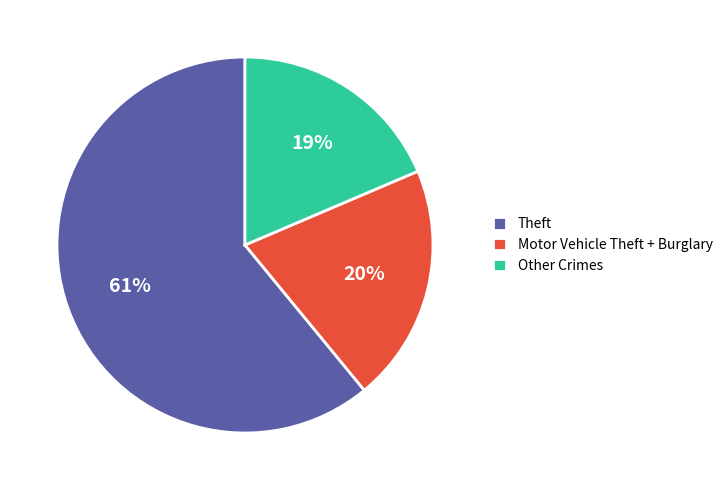

Between Theft and Motor Vehicle Theft + Burglary, which is larger?

Theft